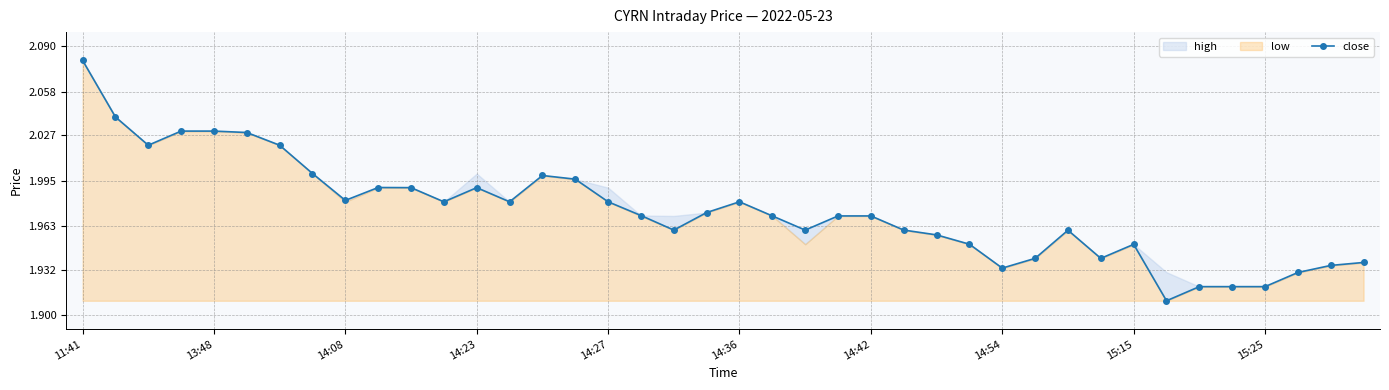

What is the sum of the values at 38 and 15:25?

3.9